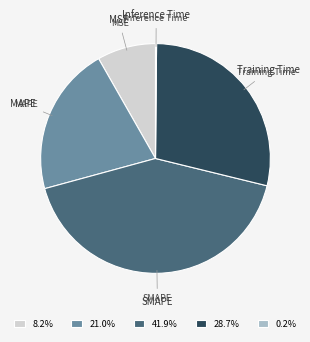

Is there any slice that represents more than half of the pie?

No